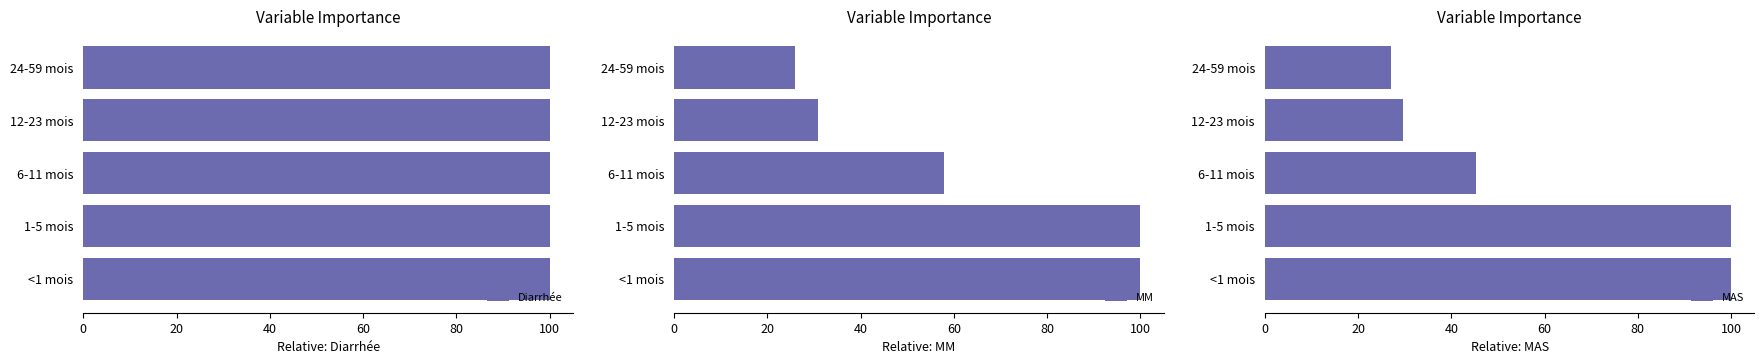

Which category has the lowest value in the MM series?

24-59 mois